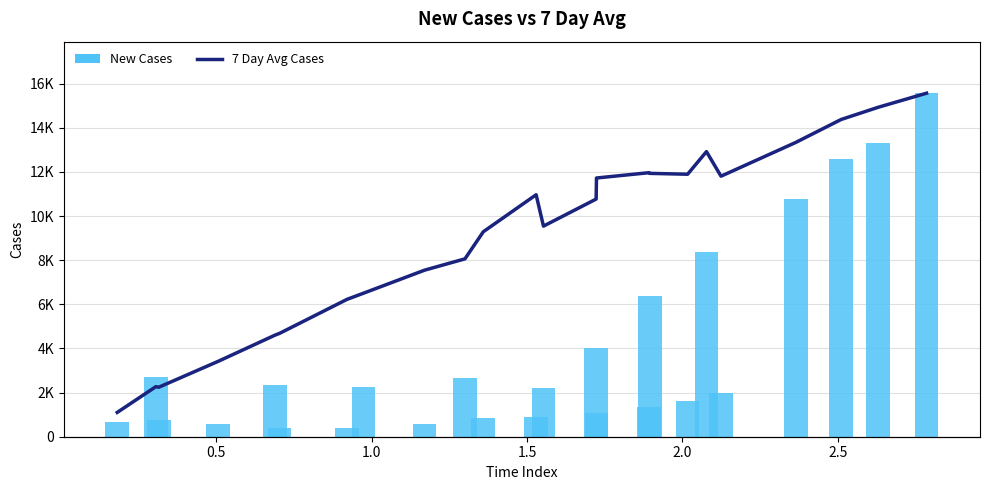

What are all the series names shown in the legend?

7 Day Avg Cases, New Cases